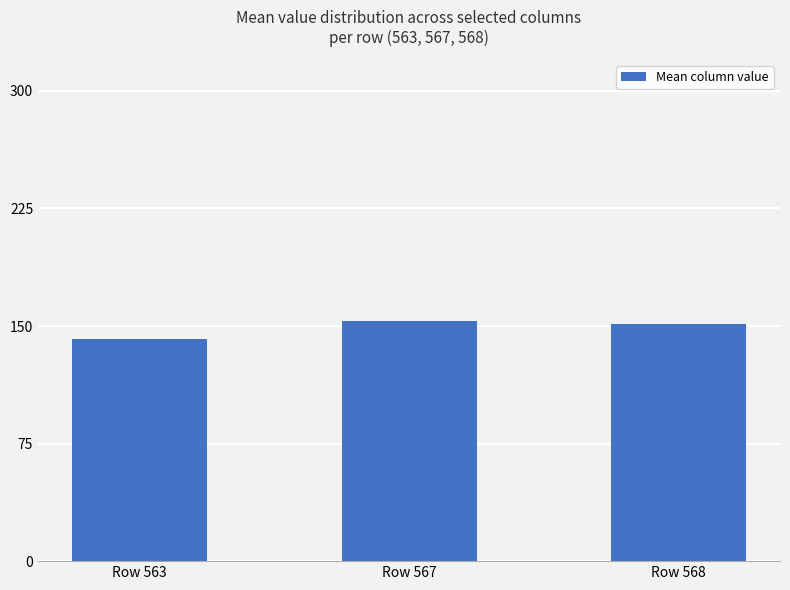

How many values are below 151?

1